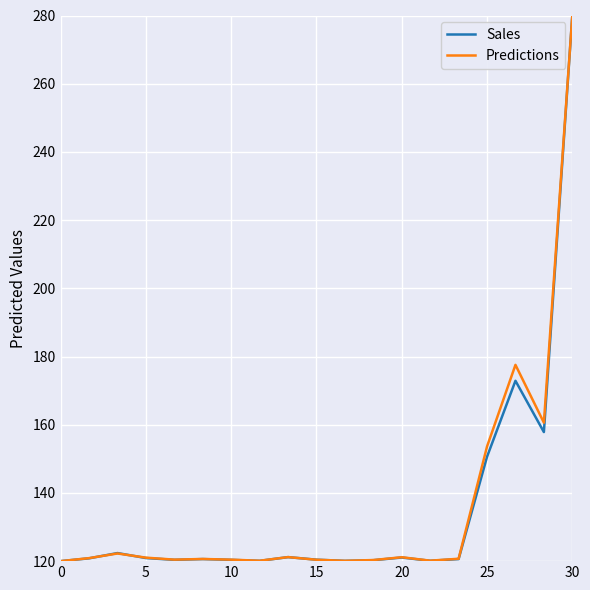

What is the greatest value displayed?

280.0